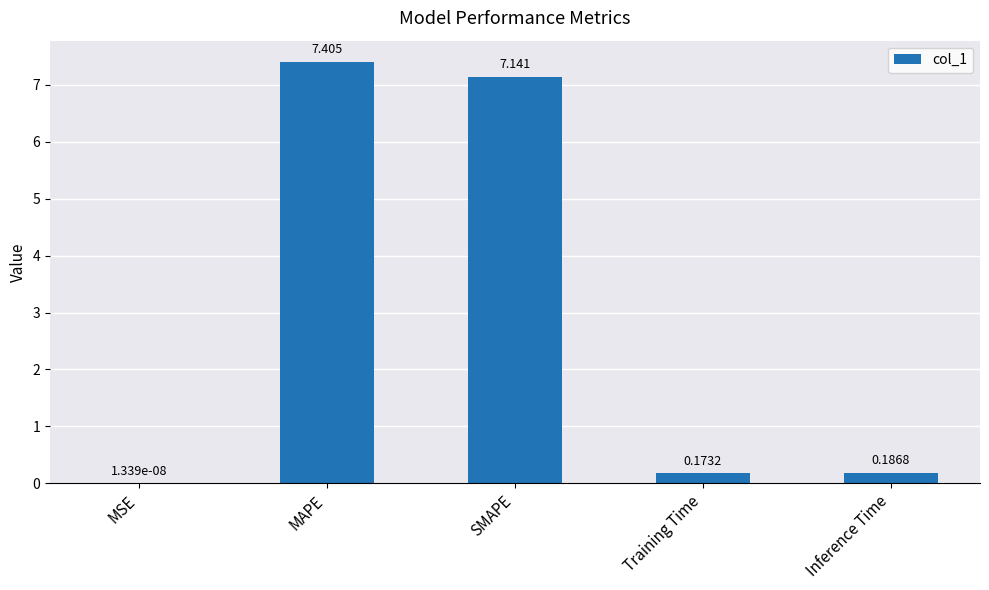

Which label corresponds to the largest value in the chart?

MAPE